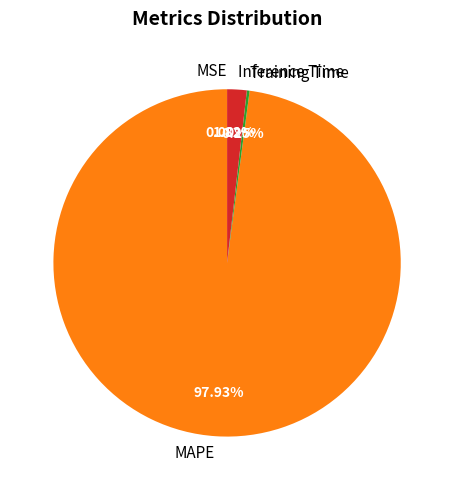

Does MAPE represent more than half of the total?

Yes